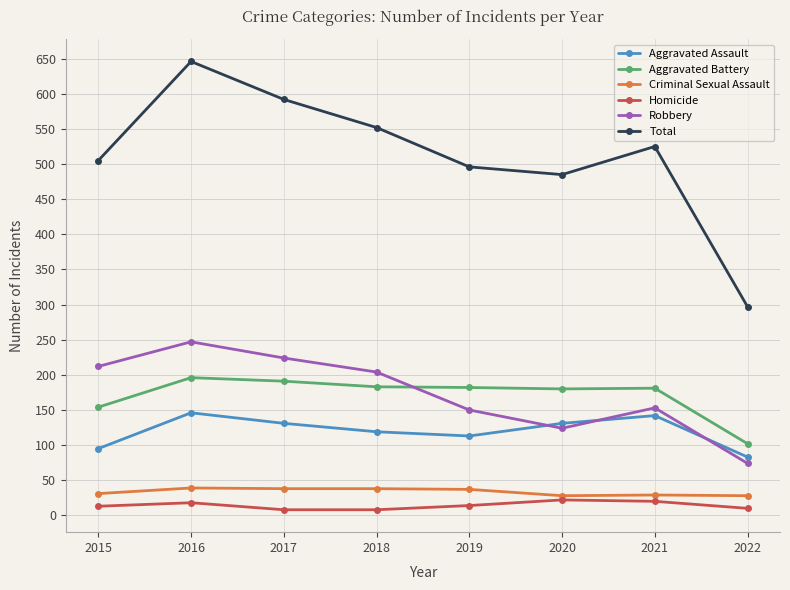

The value of Robbery at 2019 is 49. True or false?

False